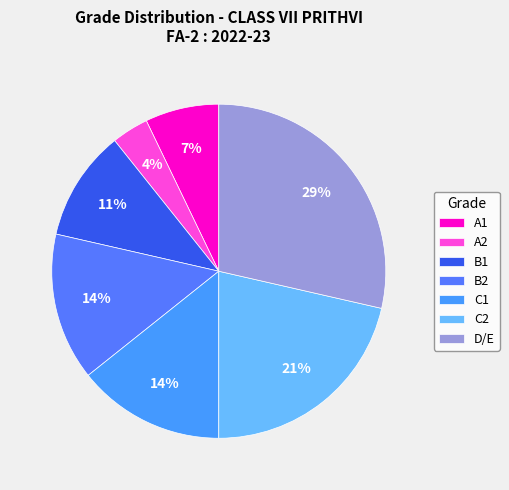

Between D/E and A1, which is larger?

D/E